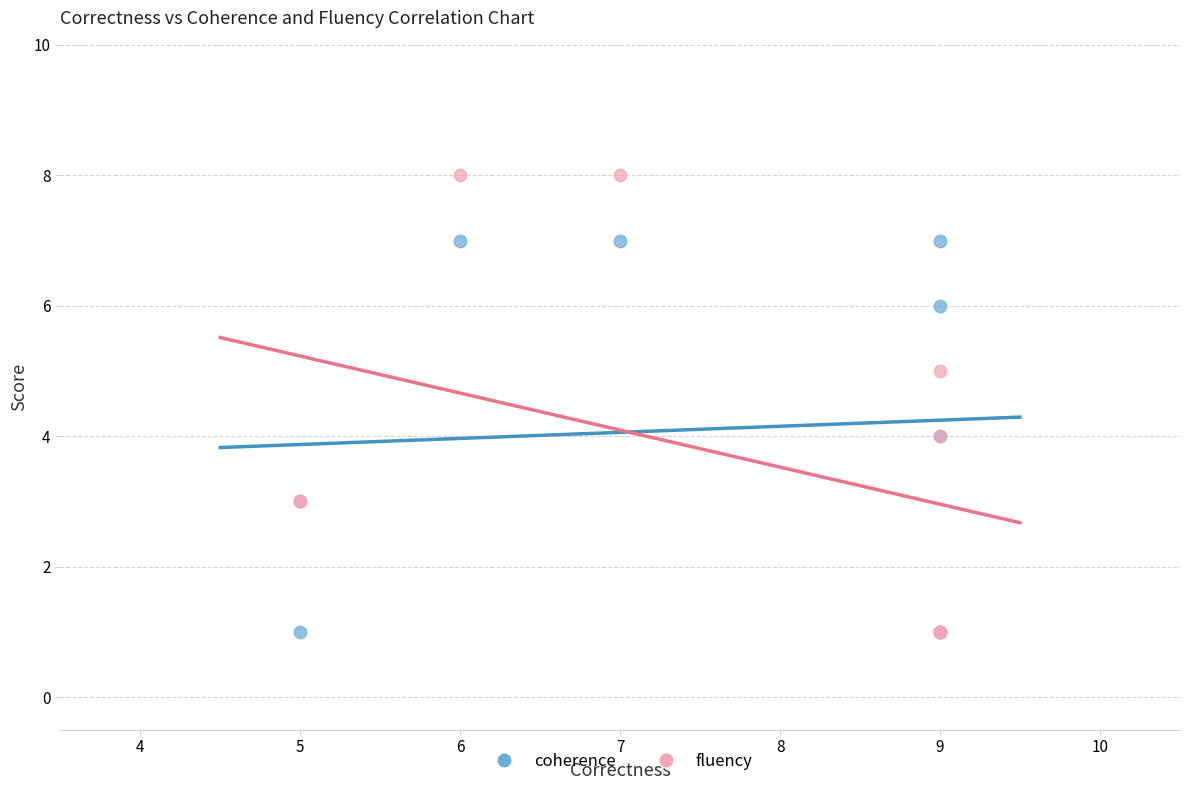

What are all the series names shown in the legend?

coherence, fluency